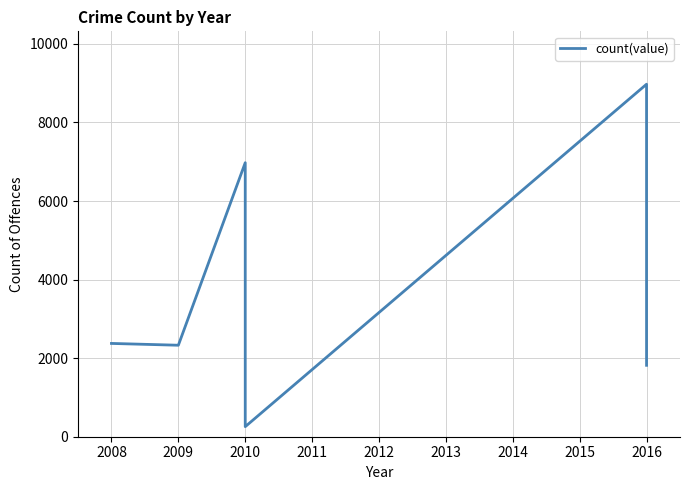

What is the value of the 6th point from the left?

1818